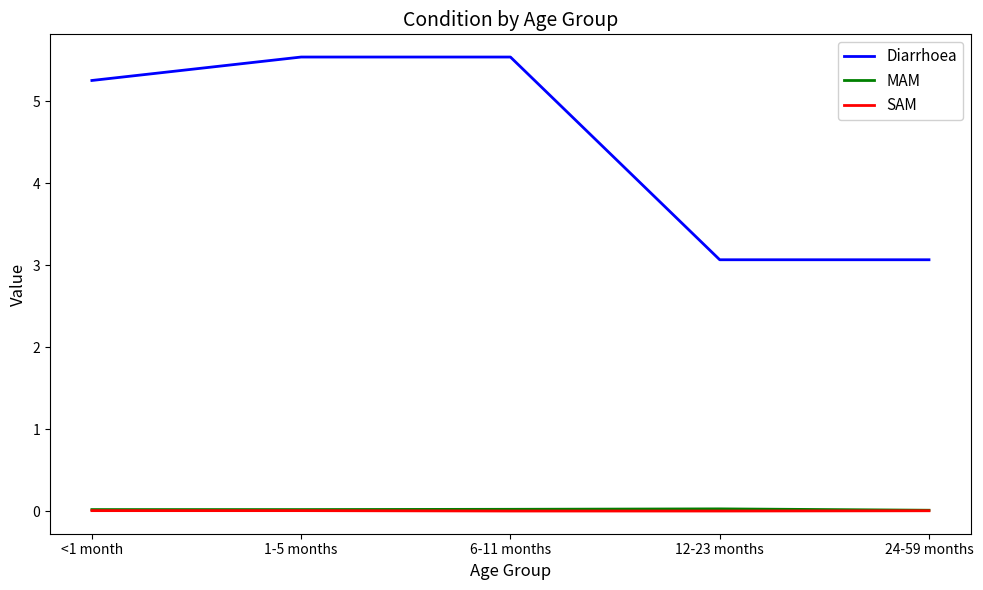

What are all the series names shown in the legend?

Diarrhoea, MAM, SAM